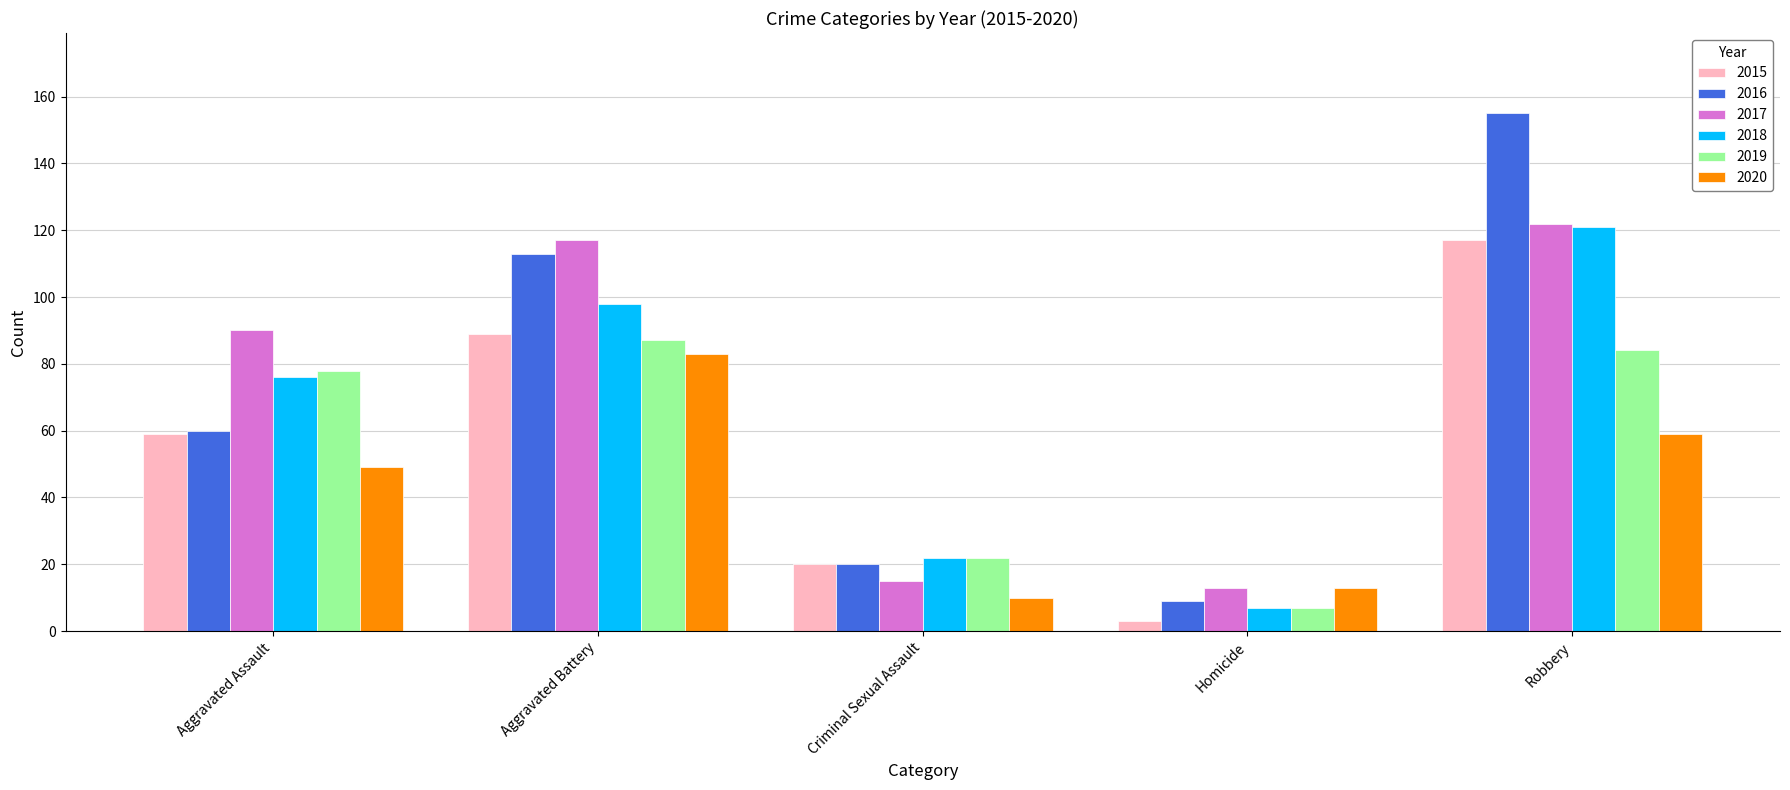

Which series has the widest spread of values?

2016